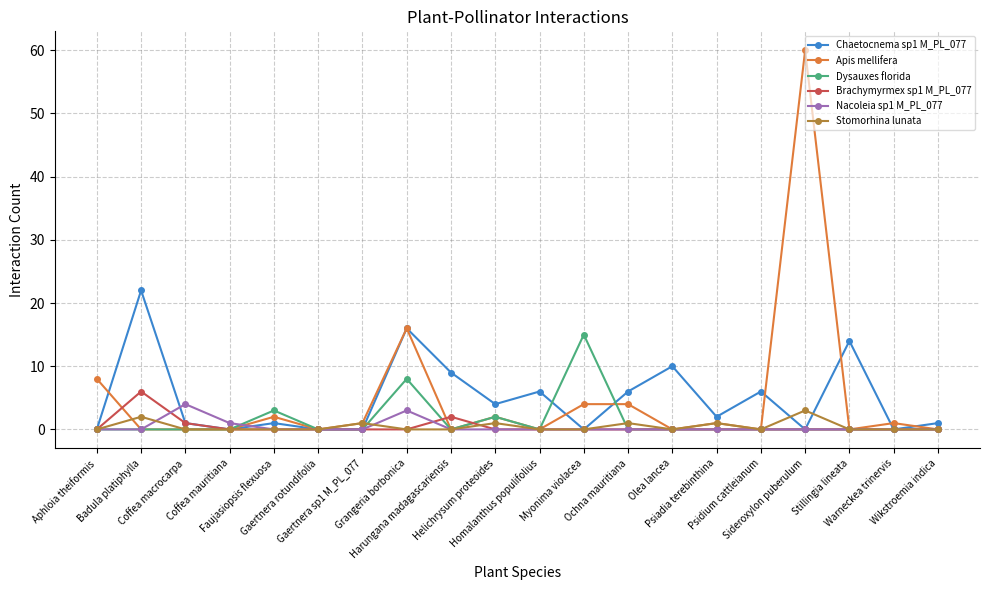

What are all the series names shown in the legend?

Chaetocnema sp1 M_PL_077, Apis mellifera, Dysauxes florida, Brachymyrmex sp1 M_PL_077, Nacoleia sp1 M_PL_077, Stomorhina lunata